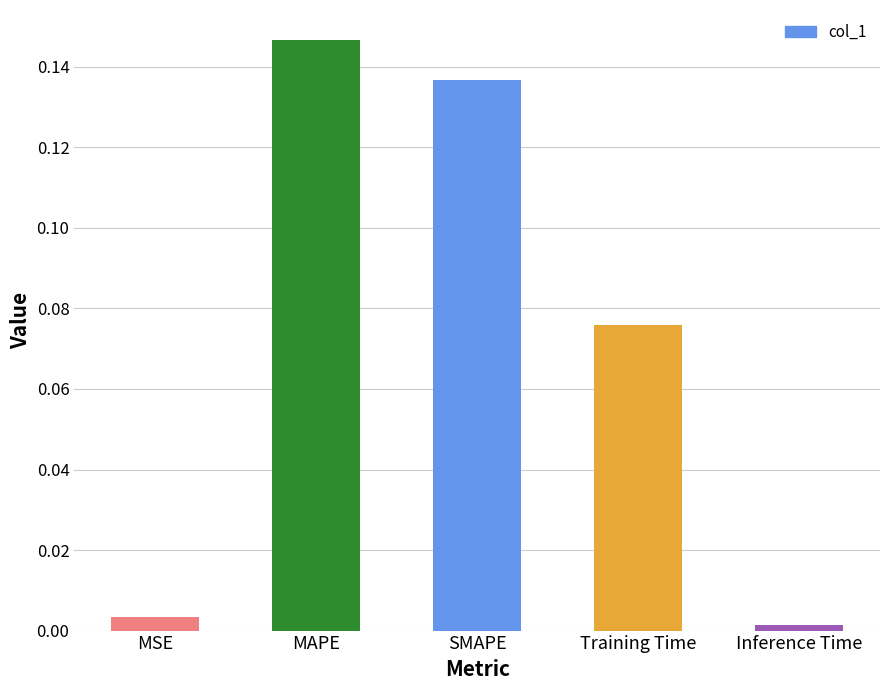

What is the label of the 5th bar from the right?

MSE